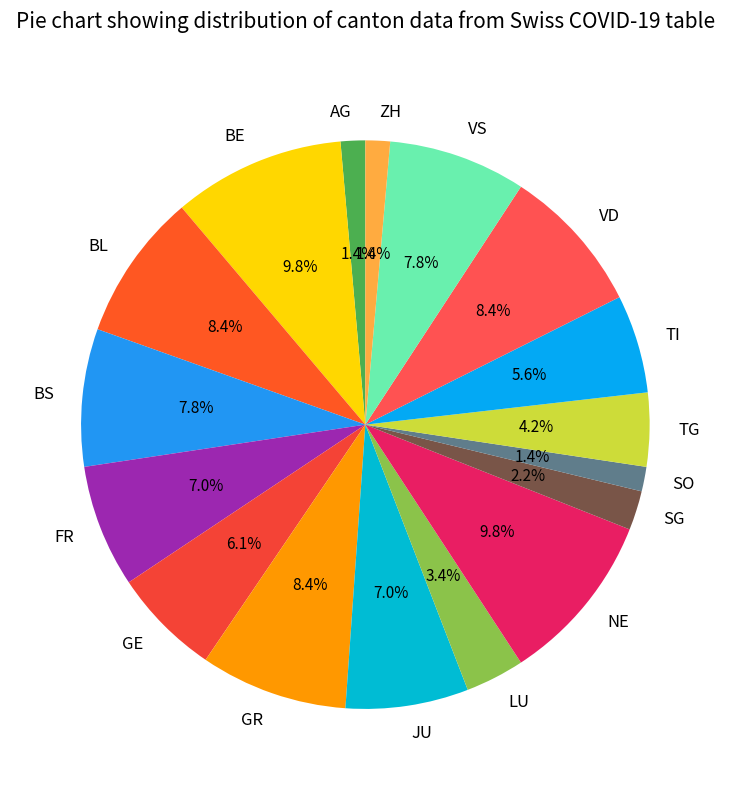

Does AG represent more than half of the total?

No